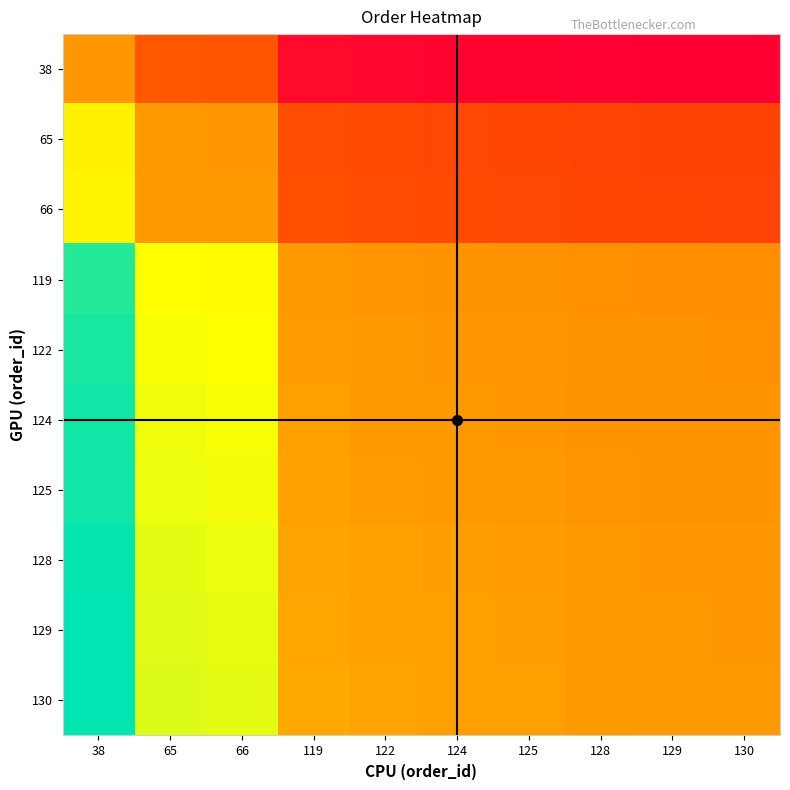

Reading left to right, transcribe all the data shown in this chart.

38: 38=1.0	65=0.6	66=0.6	119=0.3	122=0.3	124=0.3	125=0.3	128=0.3	129=0.3	130=0.3
65: 38=1.7	65=1.0	66=1.0	119=0.5	122=0.5	124=0.5	125=0.5	128=0.5	129=0.5	130=0.5
66: 38=1.7	65=1.0	66=1.0	119=0.6	122=0.5	124=0.5	125=0.5	128=0.5	129=0.5	130=0.5
119: 38=3.1	65=1.8	66=1.8	119=1.0	122=1.0	124=1.0	125=1.0	128=0.9	129=0.9	130=0.9
122: 38=3.2	65=1.9	66=1.8	119=1.0	122=1.0	124=1.0	125=1.0	128=1.0	129=0.9	130=0.9
124: 38=3.3	65=1.9	66=1.9	119=1.0	122=1.0	124=1.0	125=1.0	128=1.0	129=1.0	130=1.0
125: 38=3.3	65=1.9	66=1.9	119=1.1	122=1.0	124=1.0	125=1.0	128=1.0	129=1.0	130=1.0
128: 38=3.4	65=2.0	66=1.9	119=1.1	122=1.0	124=1.0	125=1.0	128=1.0	129=1.0	130=1.0
129: 38=3.4	65=2.0	66=2.0	119=1.1	122=1.1	124=1.0	125=1.0	128=1.0	129=1.0	130=1.0
130: 38=3.4	65=2.0	66=2.0	119=1.1	122=1.1	124=1.0	125=1.0	128=1.0	129=1.0	130=1.0